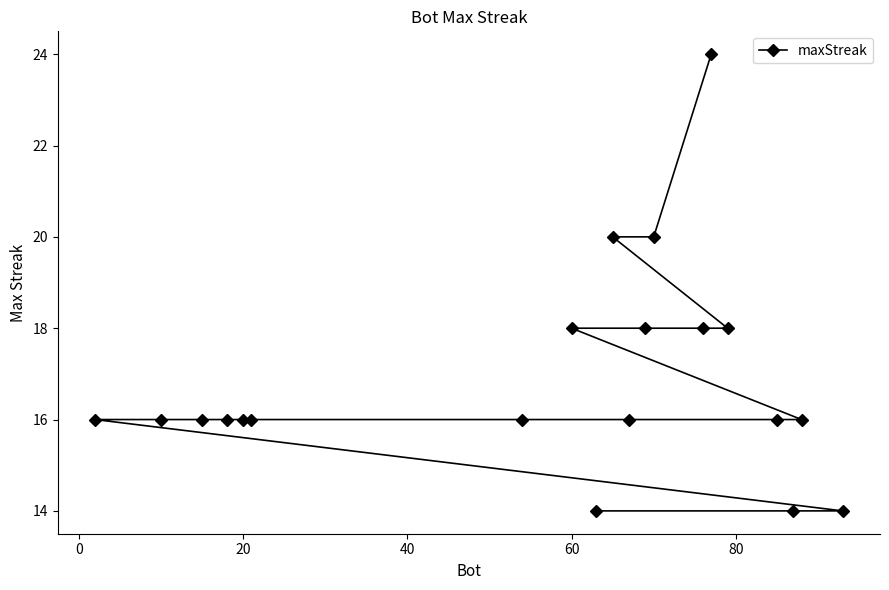

Reading left to right, extract all data points from this chart.

16	16	16	16	16	16	16	18	14	20	16	18	20	18	24	18	16	14	16	14